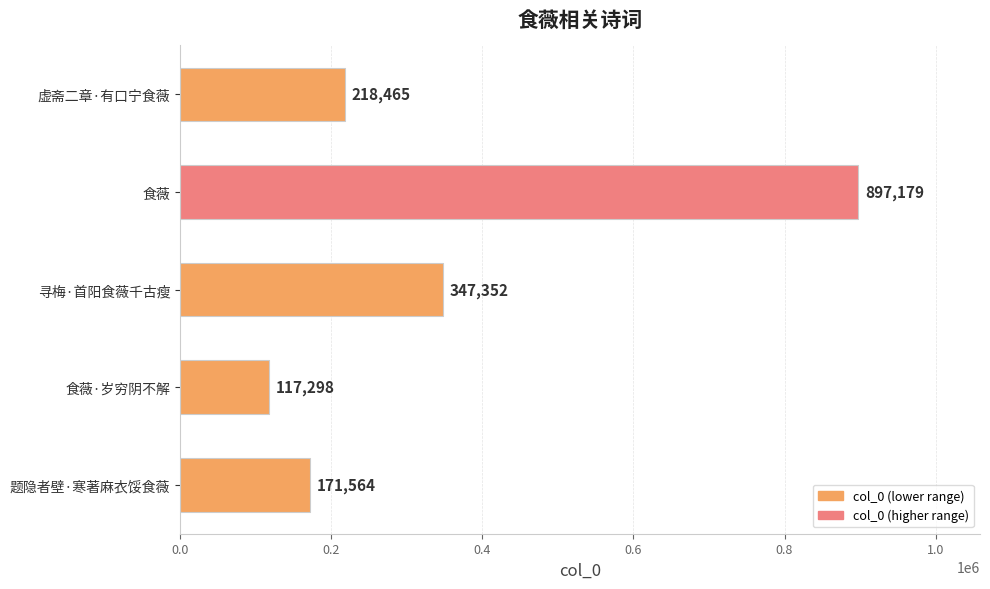

Reading top to bottom, what are all the values shown in this chart?

虚斋二章·有口宁食薇=218465	食薇=897179	寻梅·首阳食薇千古瘦=347352	食薇·岁穷阴不解=117298	题隐者壁·寒著麻衣馁食薇=171564